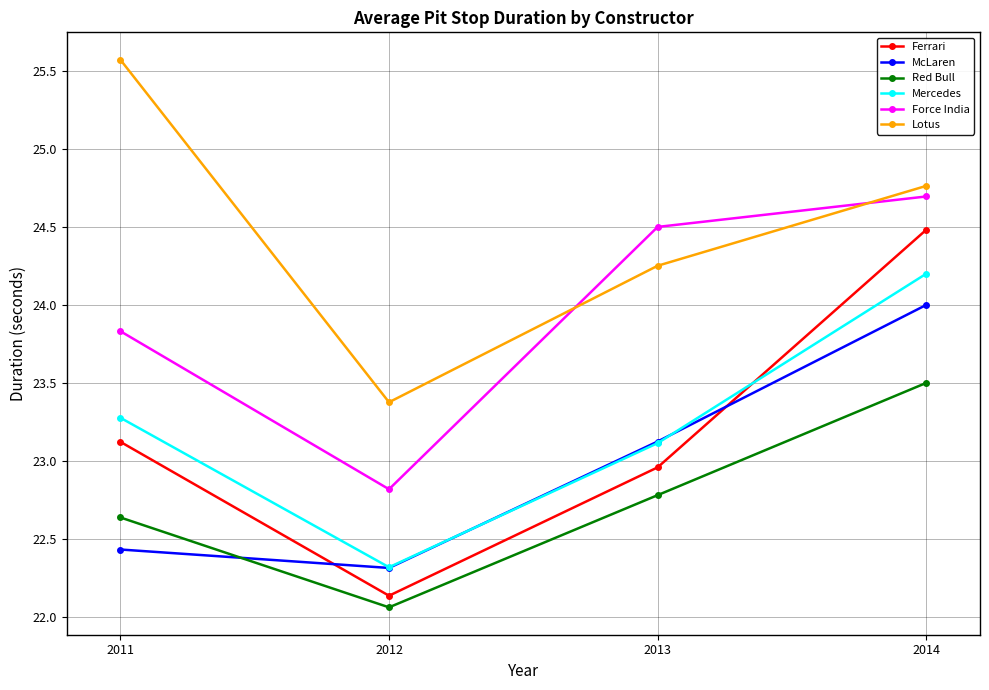

What is the average value of the Lotus series?

24.5